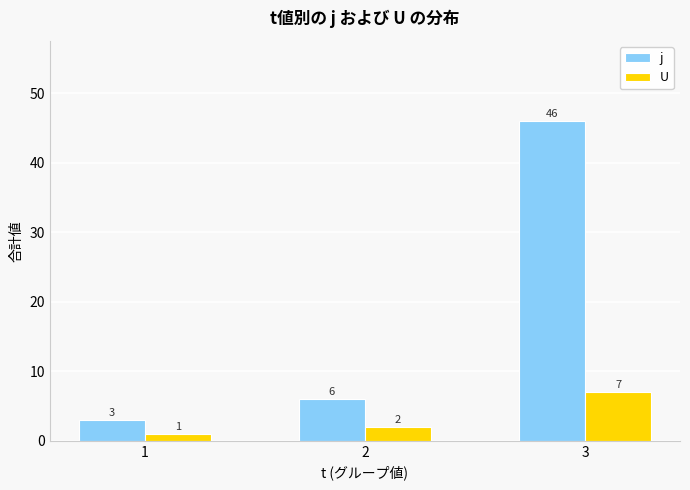

The value of U at 1 is 1. True or false?

True